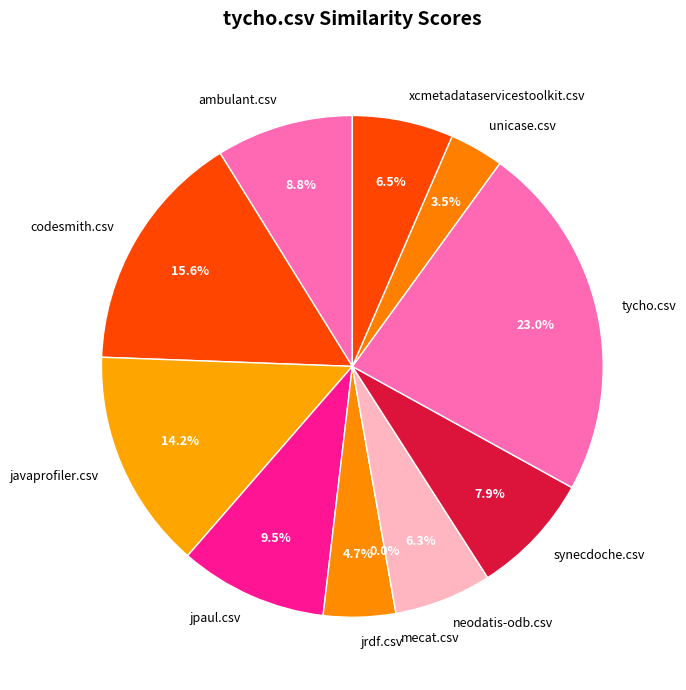

Which category has the smallest portion of the pie?

mecat.csv